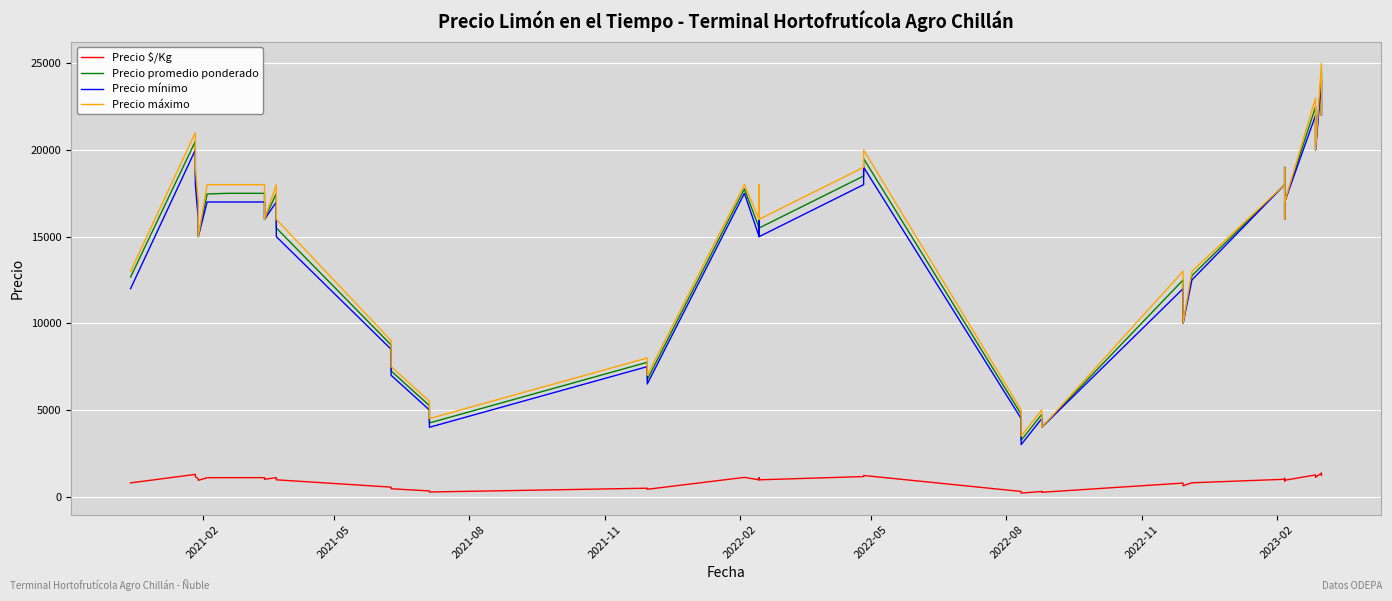

What are all the series names shown in the legend?

Precio $/Kg, Precio promedio ponderado, Precio mínimo, Precio máximo